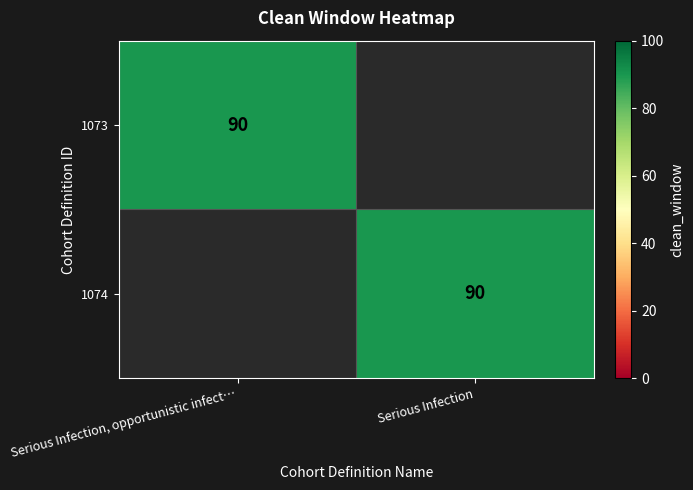

How many data points does each series have?

2